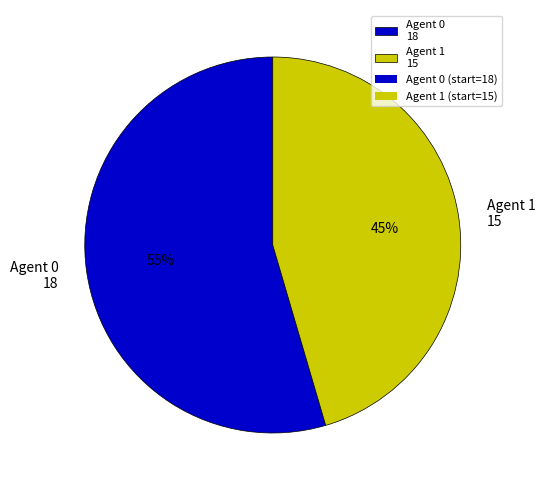

To the nearest percent, what is the average slice percentage?

50%